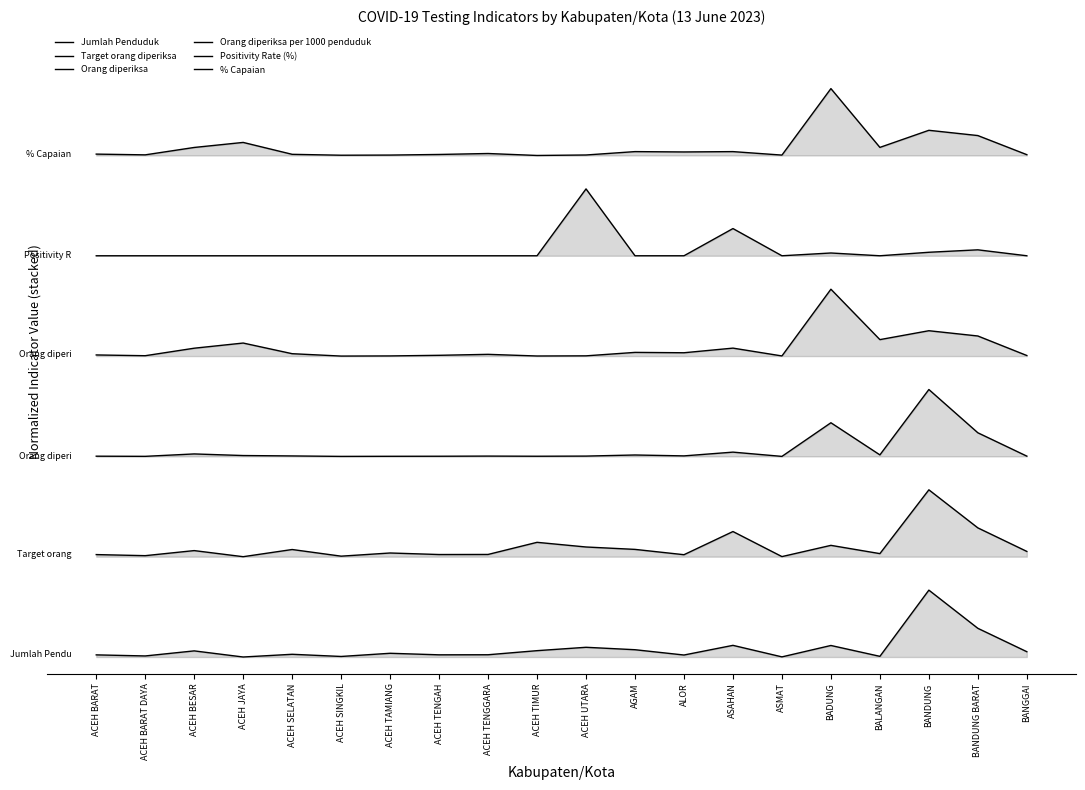

How many distinct data groups are displayed?

6